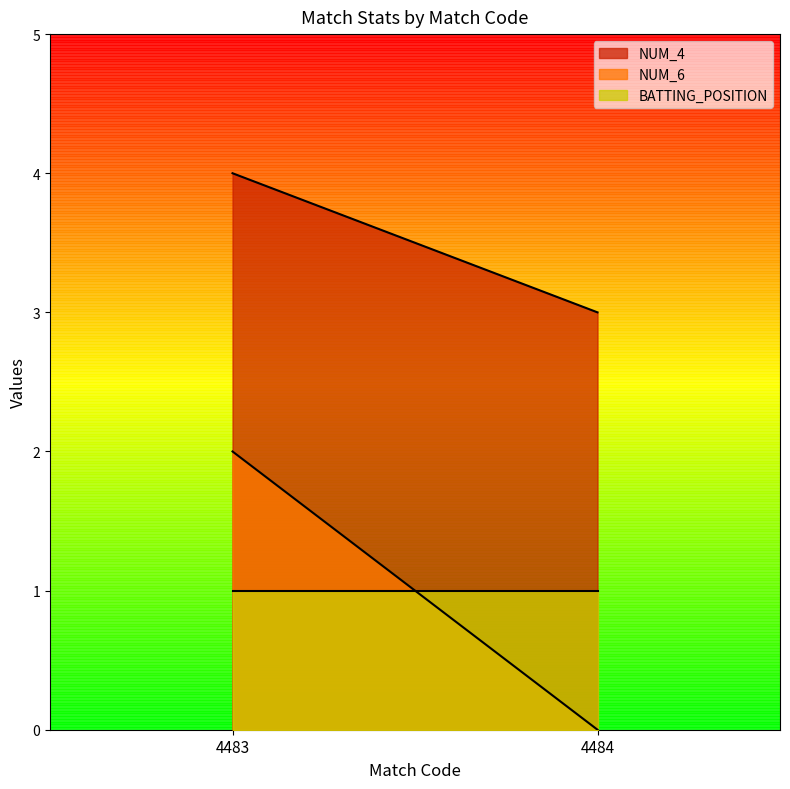

At which category is the sum across all series the highest?

4483